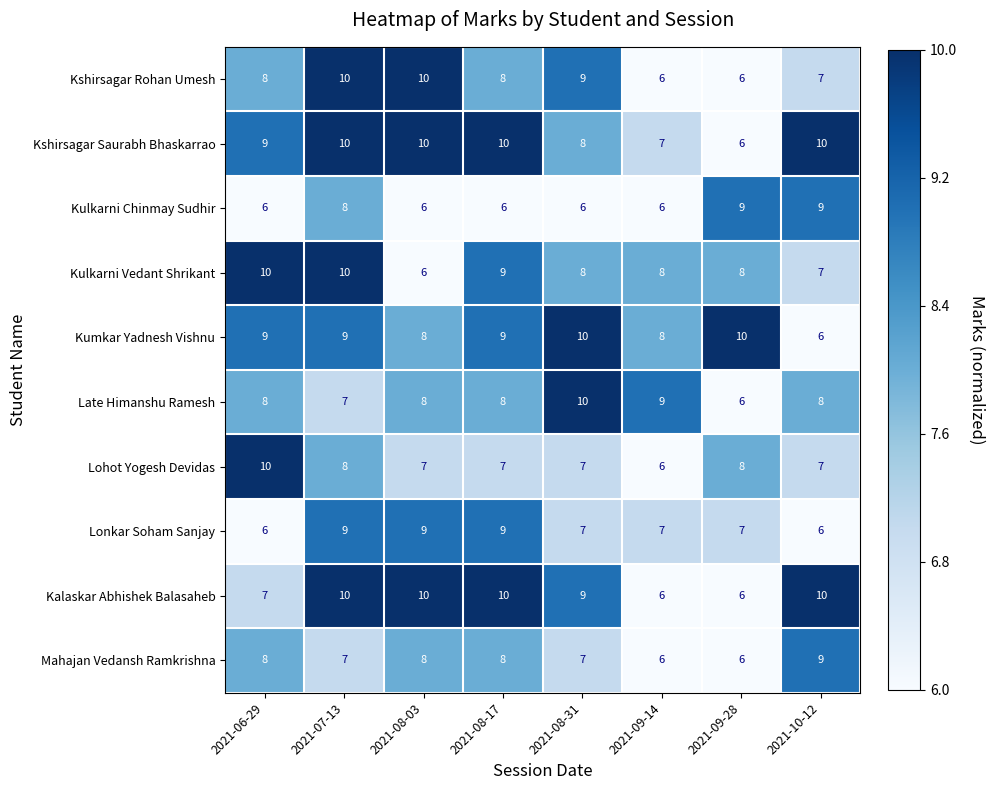

At which category is the sum across all series the highest?

2021-07-13